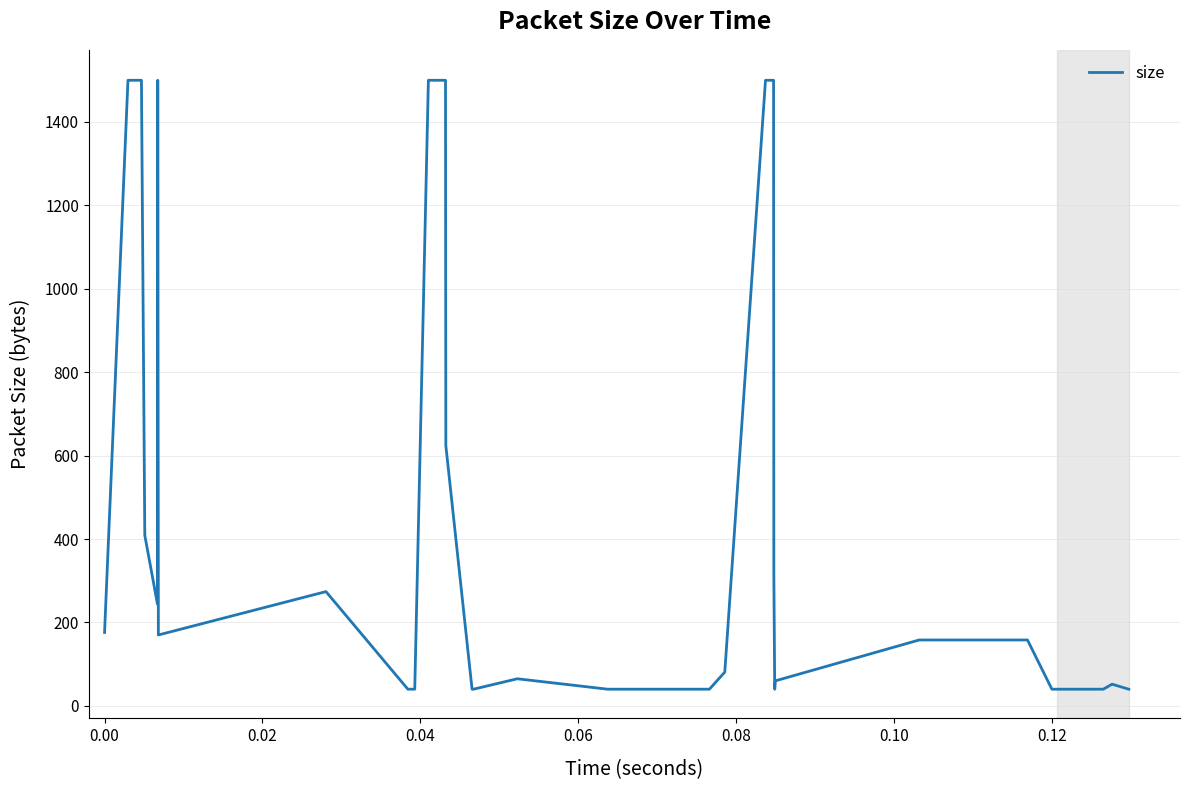

How many lines are shown in the chart?

1